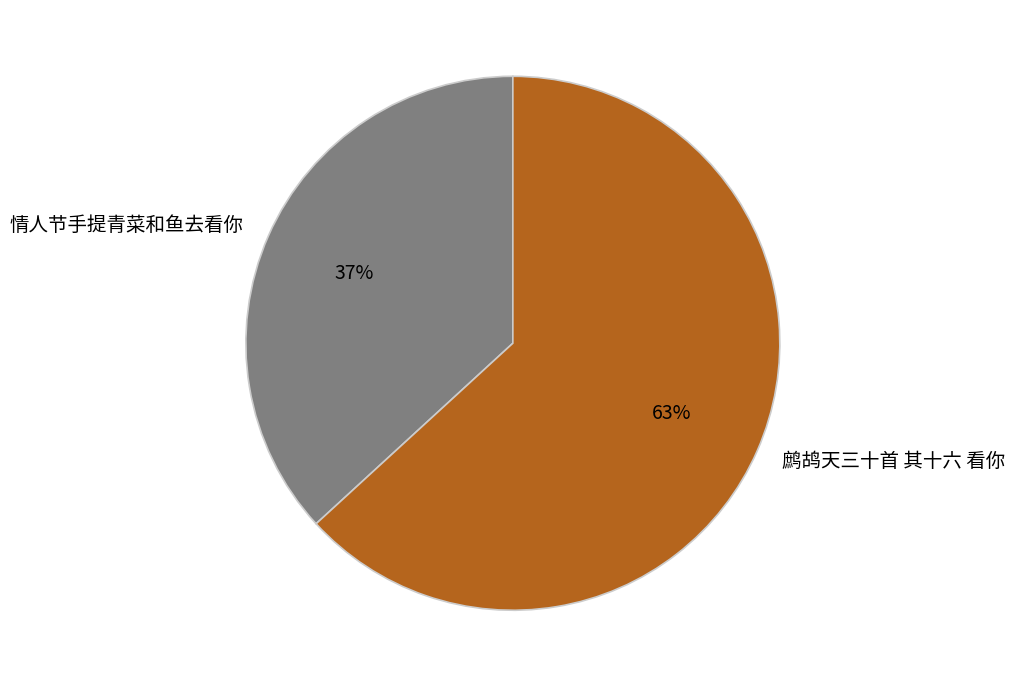

Between 情人节手提青菜和鱼去看你 and 鹧鸪天三十首 其十六 看你, which is larger?

鹧鸪天三十首 其十六 看你